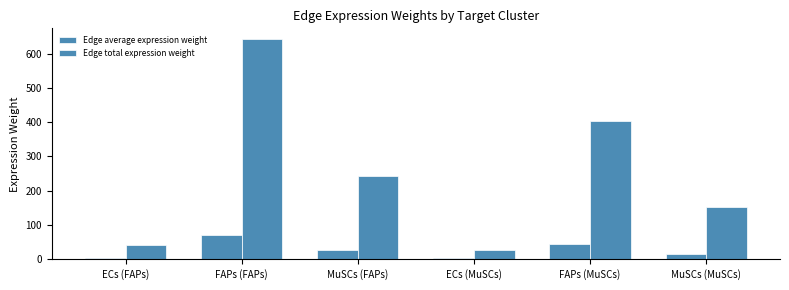

How many bars are there in total?

12